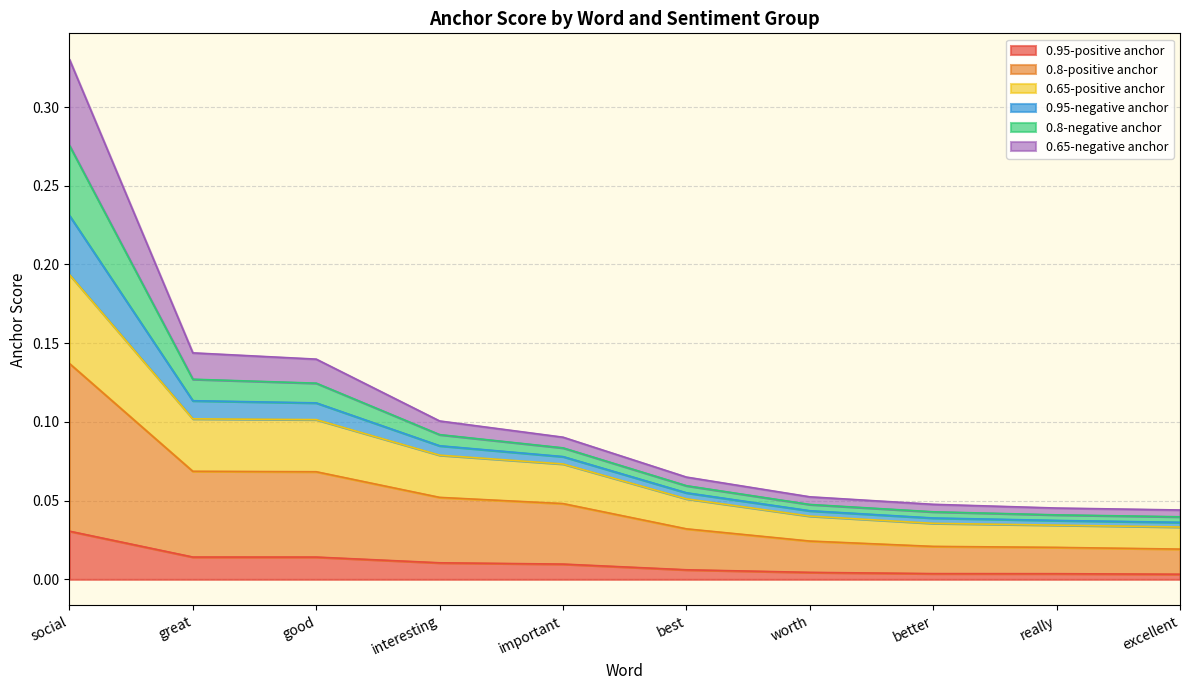

Is the value of 0.8-positive anchor at social greater than the value of 0.95-positive anchor at worth?

Yes